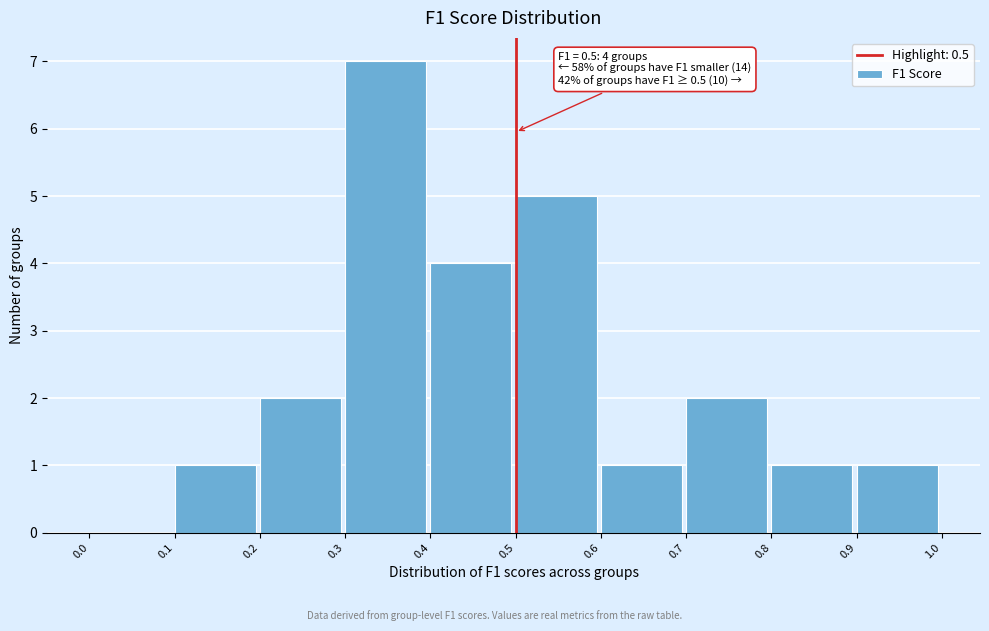

Over which range of the x-axis is the bar tallest?

0.3 to 0.4